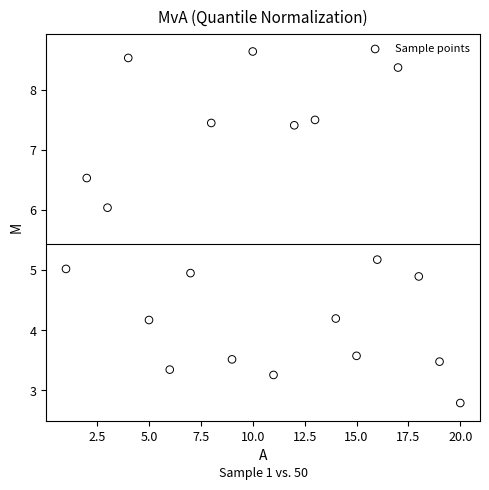

What is the range of X values (max minus min)?

19.0